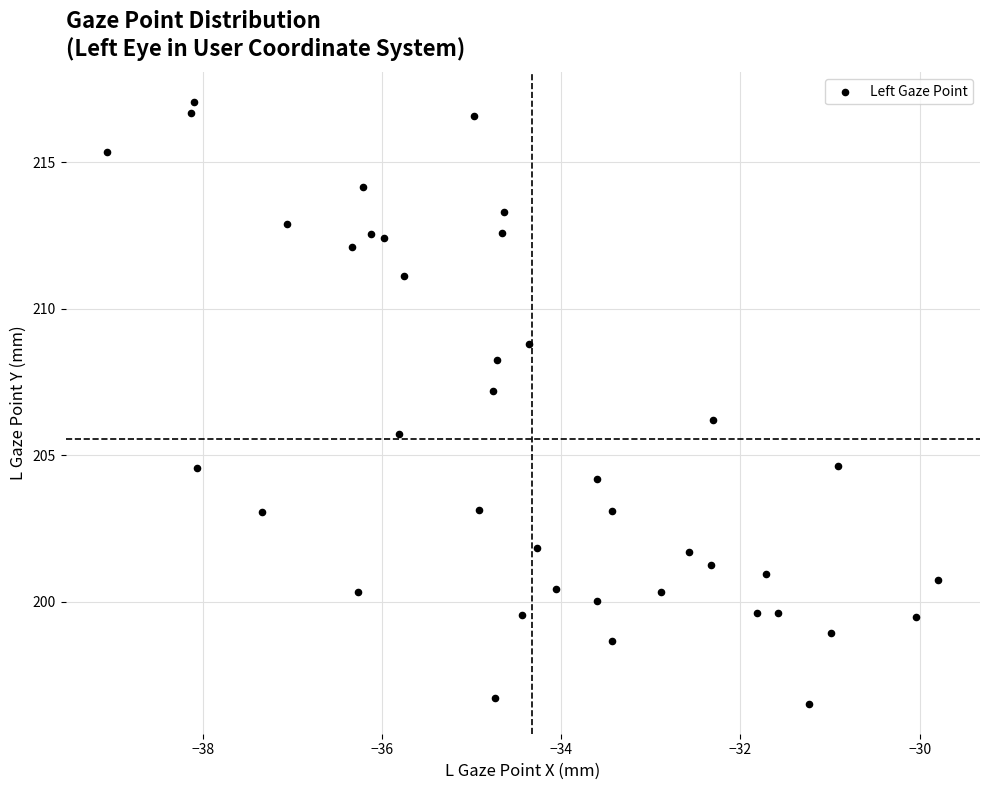

What is the range of Y values (max minus min)?

20.5